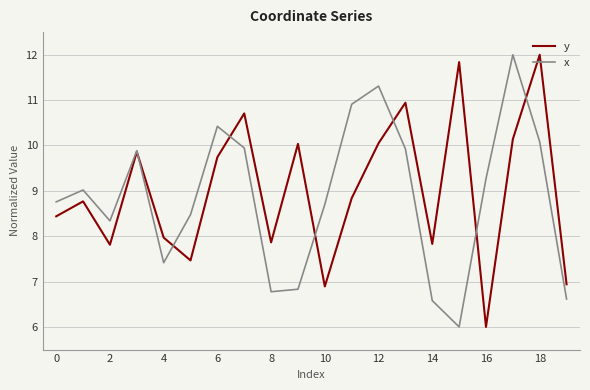

What is the maximum value shown in the chart?

12.0